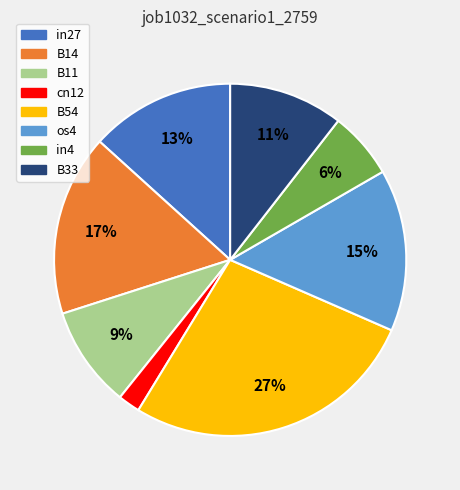

Rank the categories by value from lowest to highest.

cn12, in4, B11, B33, in27, os4, B14, B54